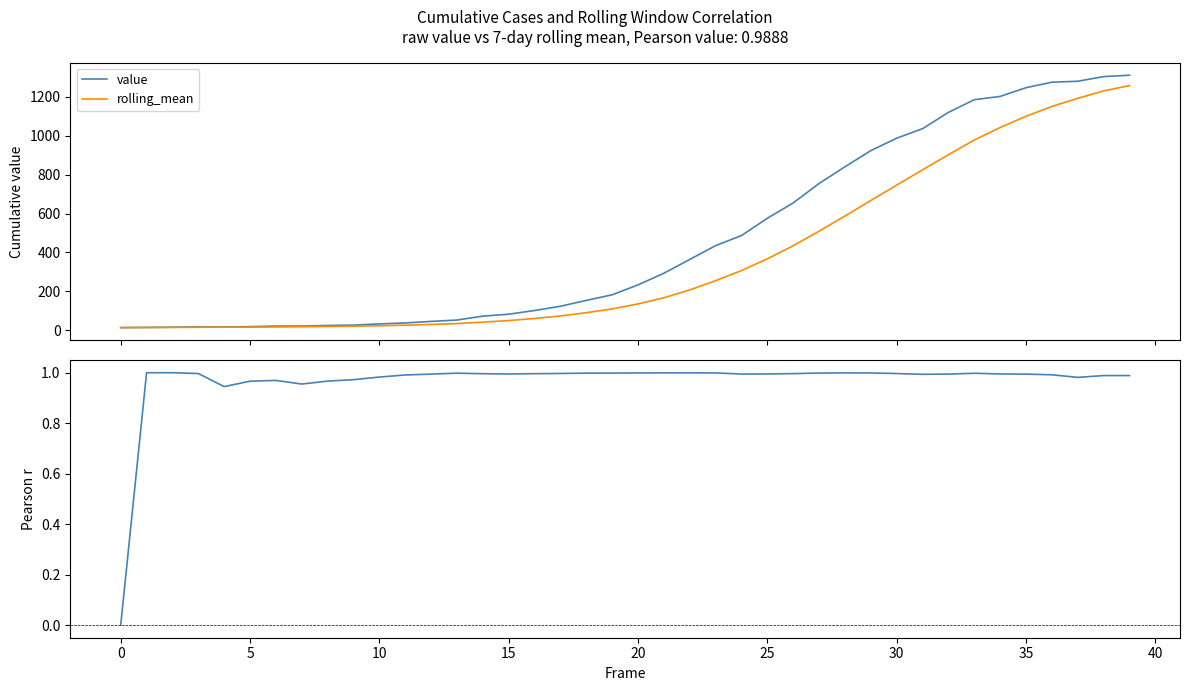

What is the total value across all series at 14?

114.1